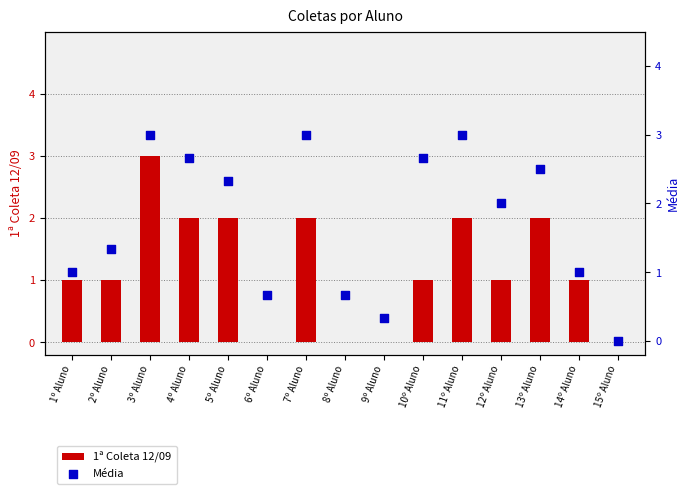

What is the total value across all series at 13º Aluno?

4.5